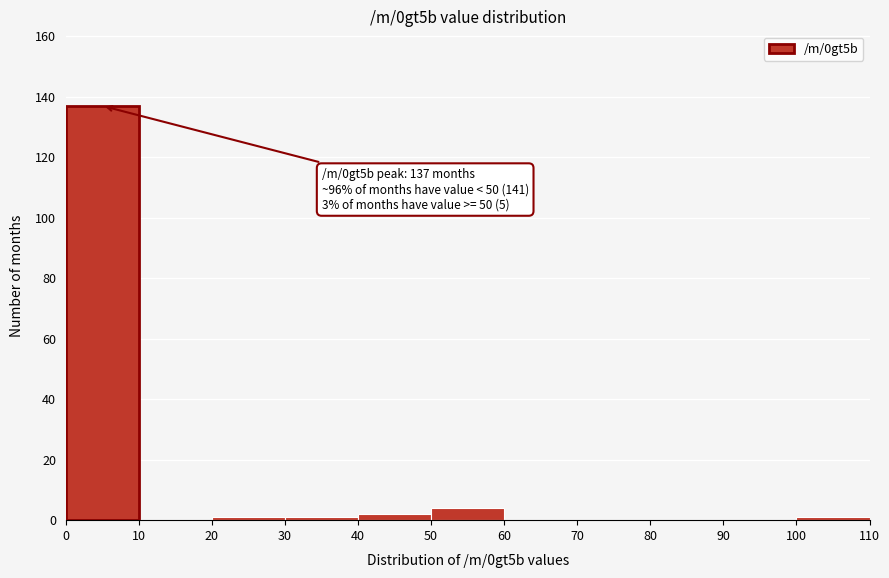

Which range on the x-axis has the tallest bar?

0 to 10